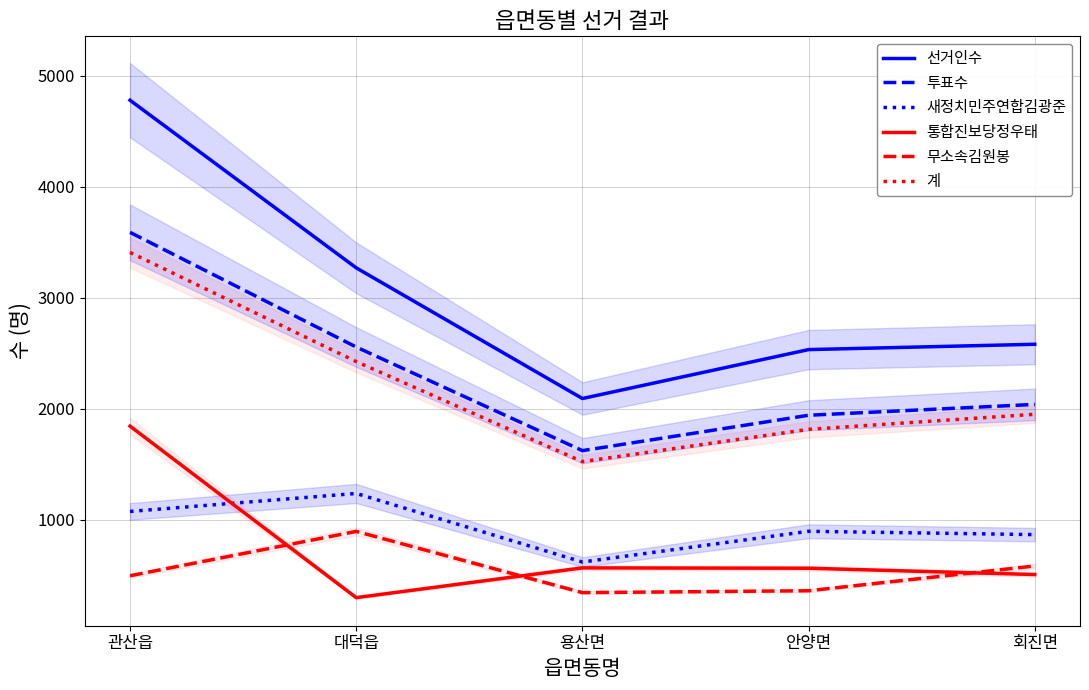

What is the highest value of the 무소속김원봉 series?

893